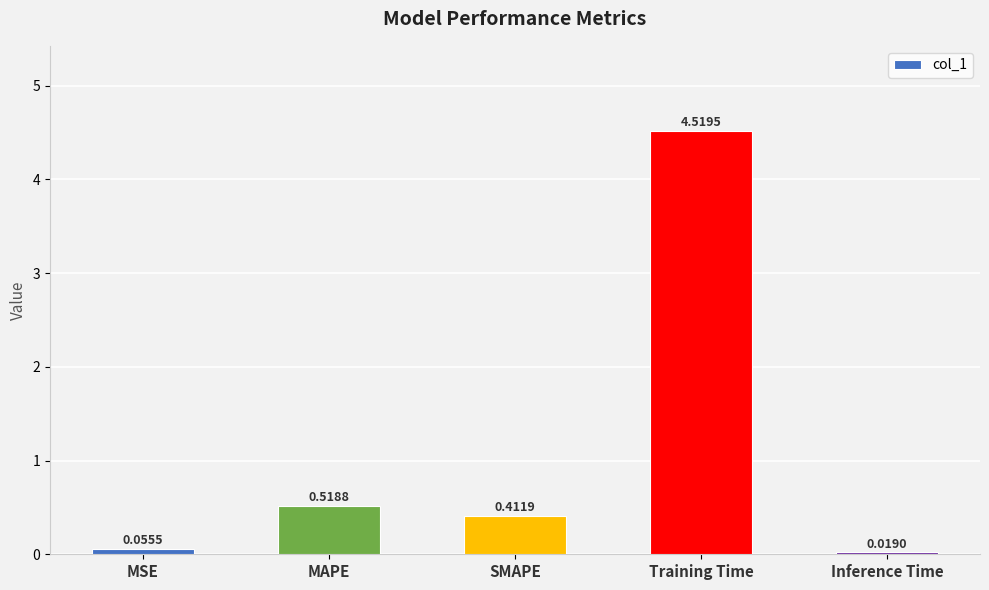

Where is the data nearest to the value 2?

MAPE